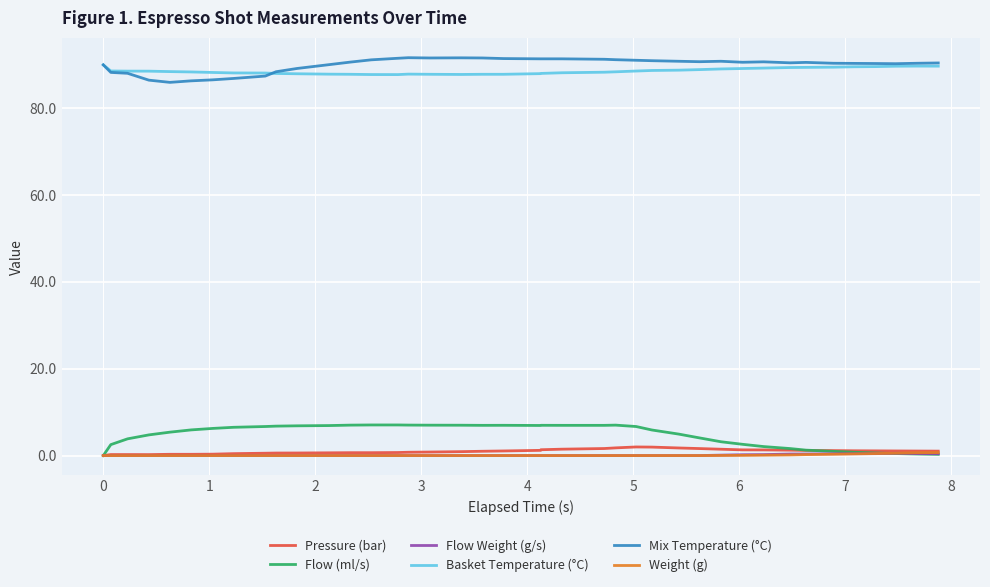

True or false: Flow (ml/s) and Mix Temperature (°C) intersect in this chart.

False